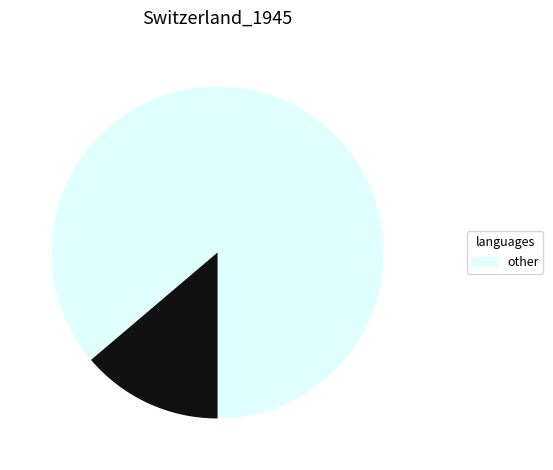

Does any single category account for the majority?

Yes